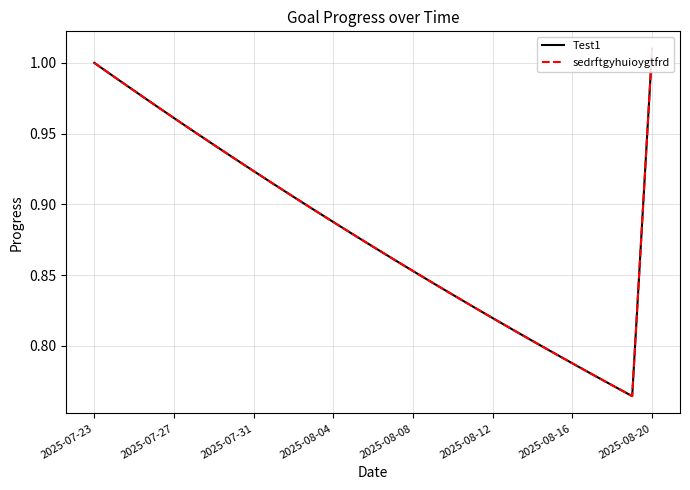

True or false: sedrftgyhuioygtfrd and Test1 cross at least once.

False